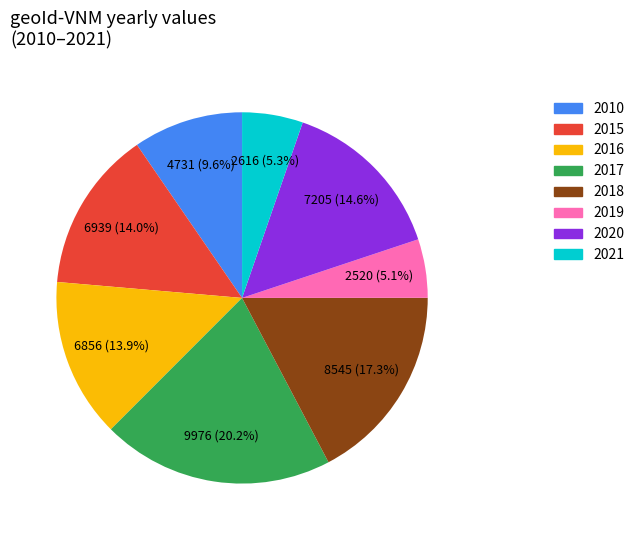

To the nearest percent, what is the difference between the 2017 and 2015 slice percentages?

6%